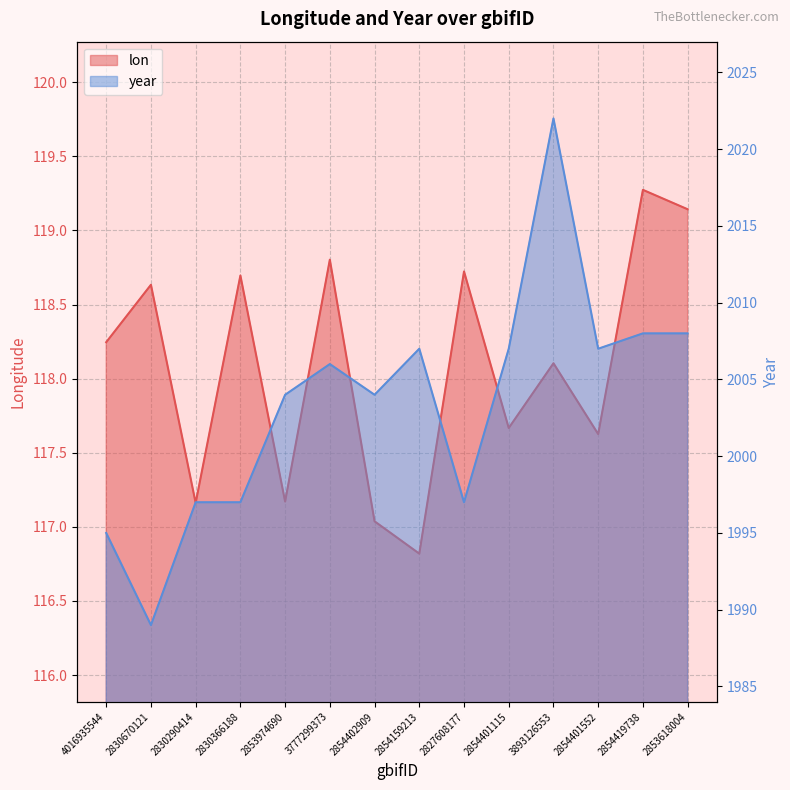

How many interior local valleys does the lon series have?

5